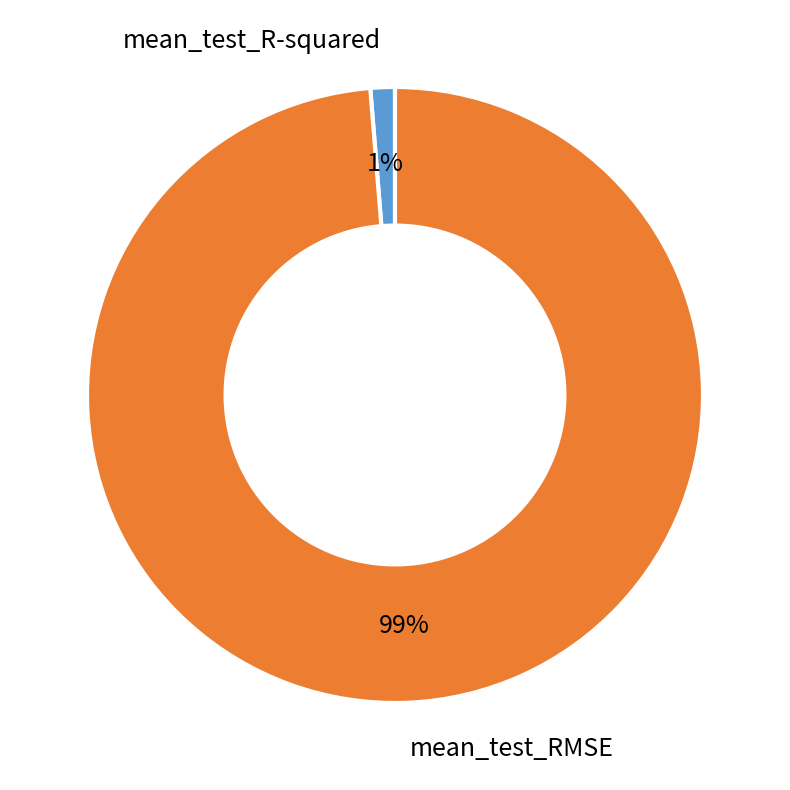

Rank the categories by value from lowest to highest.

mean_test_R-squared, mean_test_RMSE